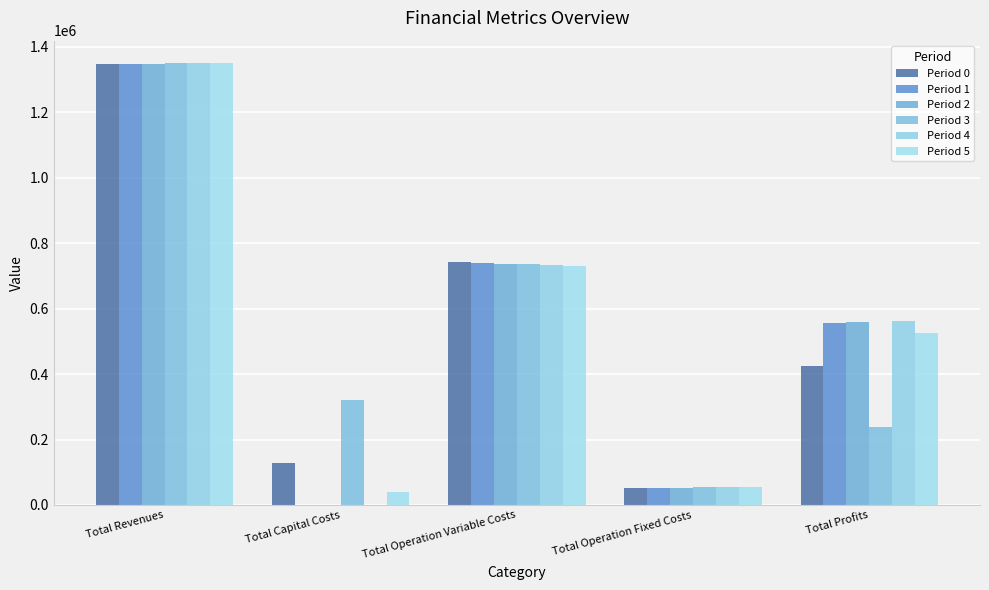

At which category is the sum across all series the highest?

Total Revenues